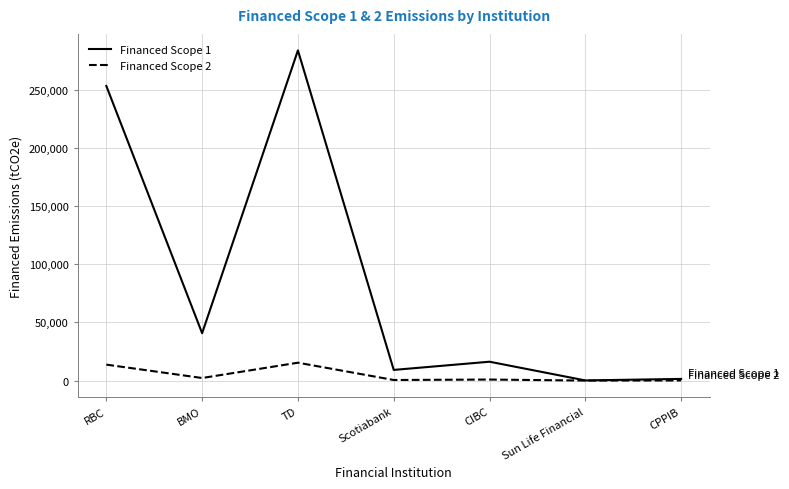

What is the average value of the Financed Scope 1 series?

86422.8